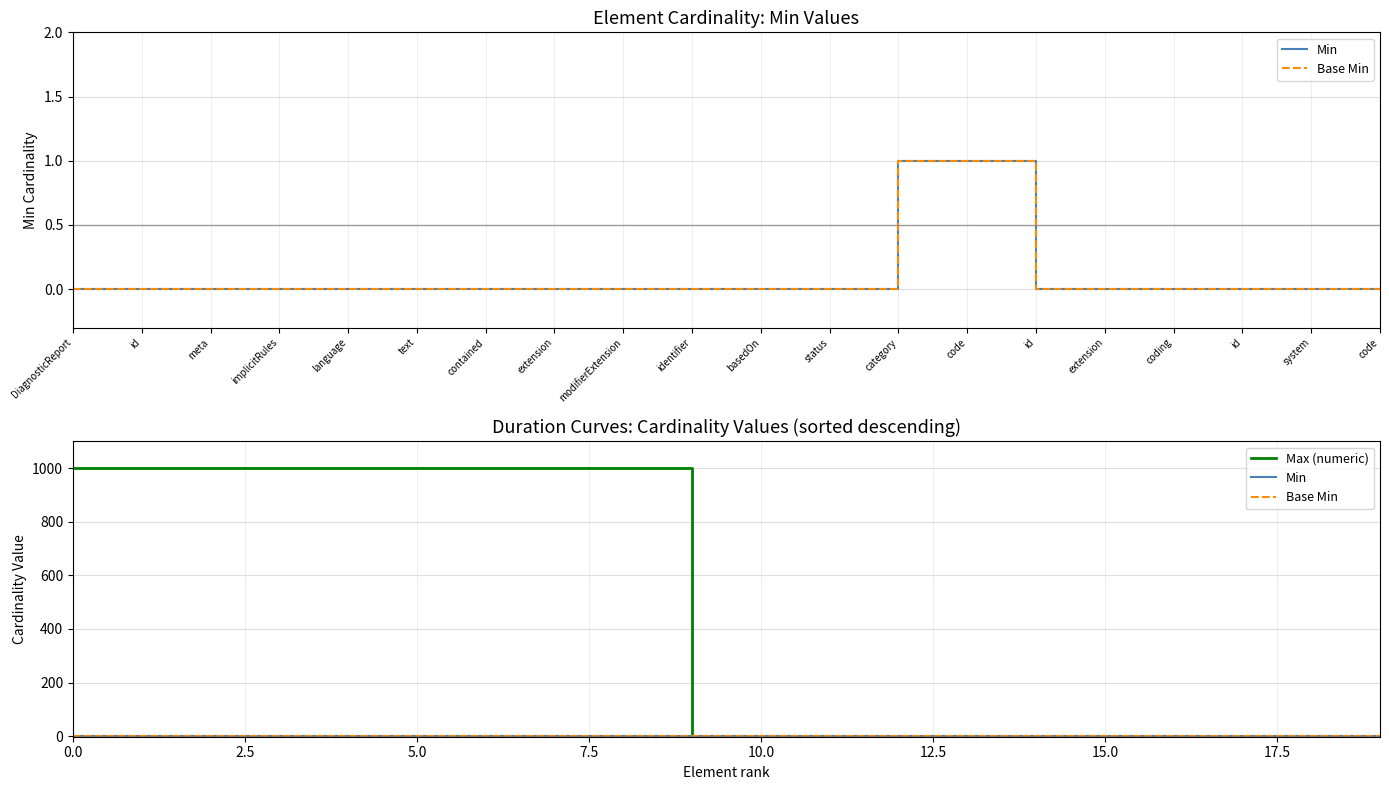

What is the difference between the second highest and minimum values in the Min series?

1